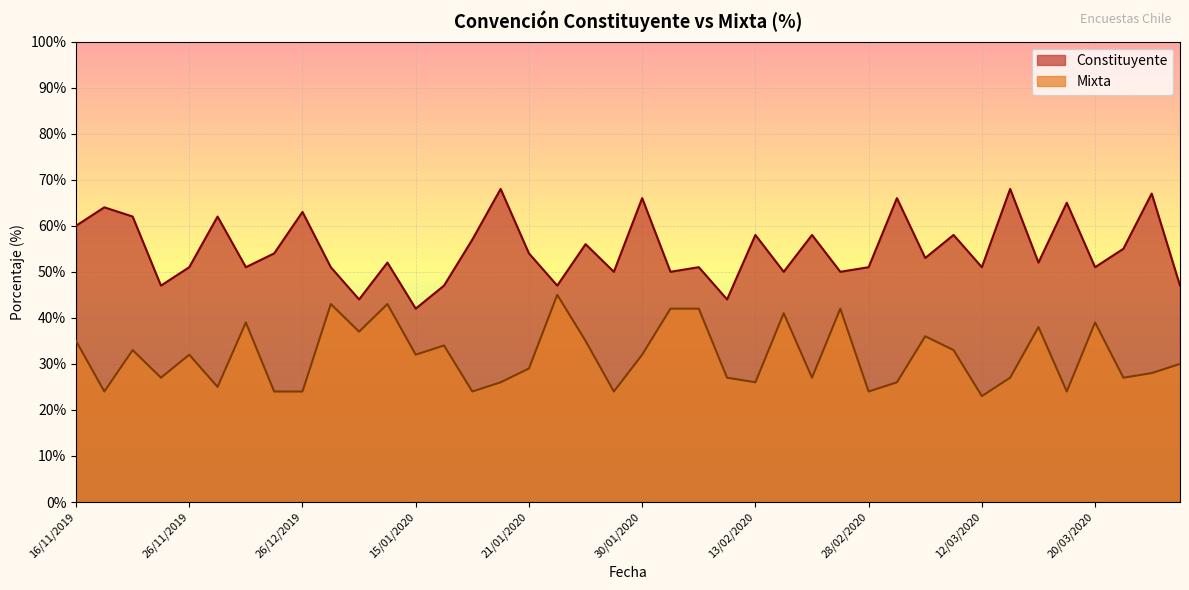

What is the greatest value displayed?

68